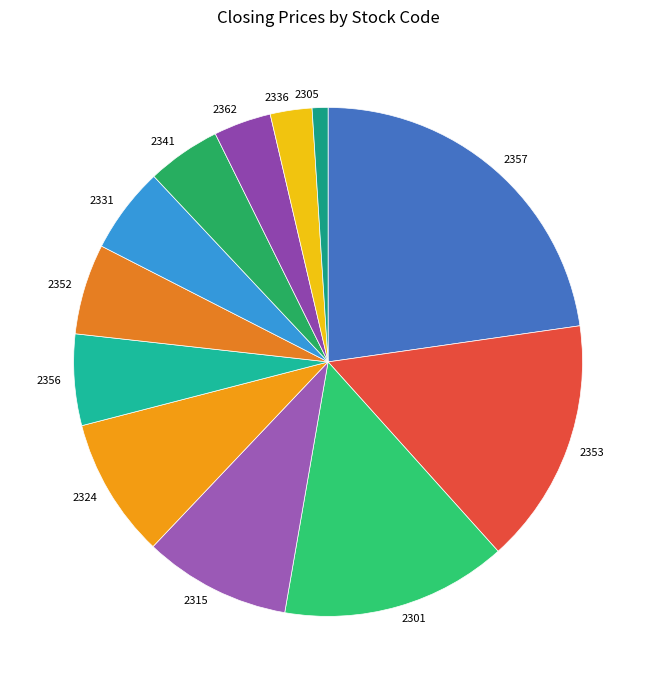

Between 2324 and 2341, which is larger?

2324